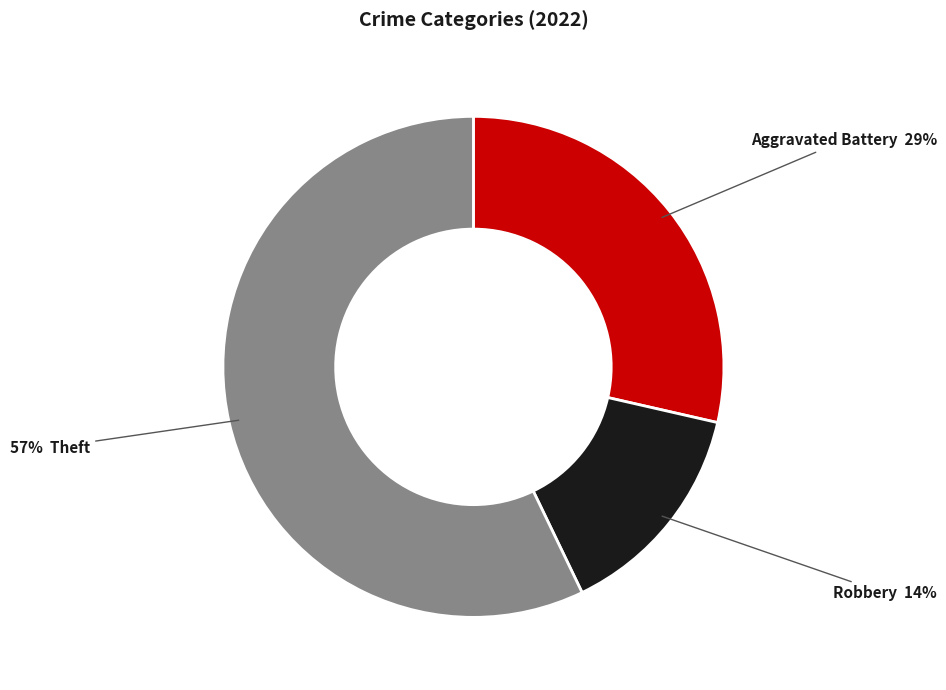

Does any single category account for the majority?

Yes